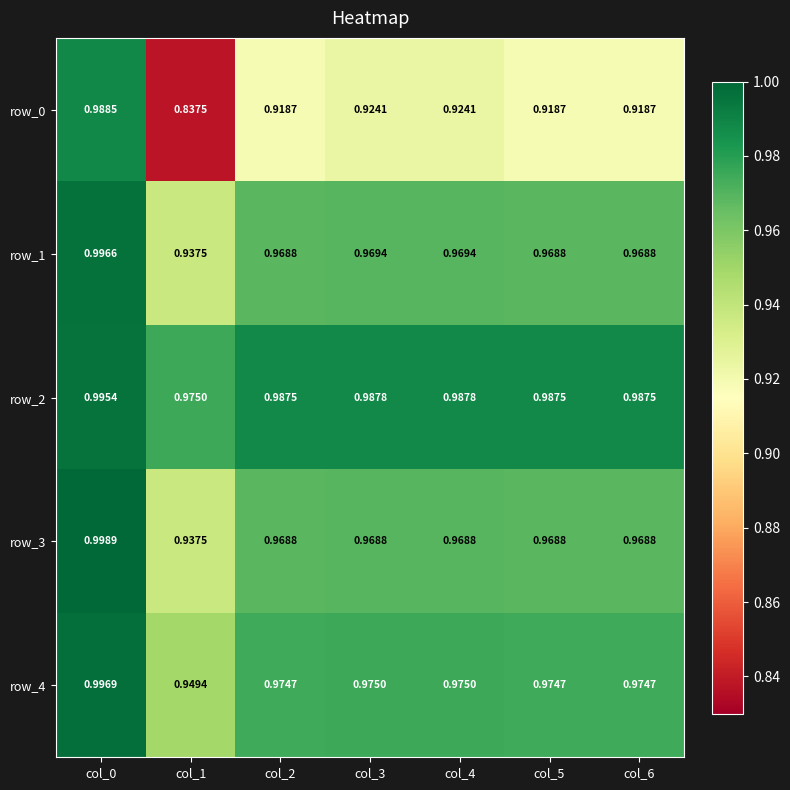

Rank the series by their maximum value, from lowest to highest.

row_0, row_2, row_1, row_4, row_3